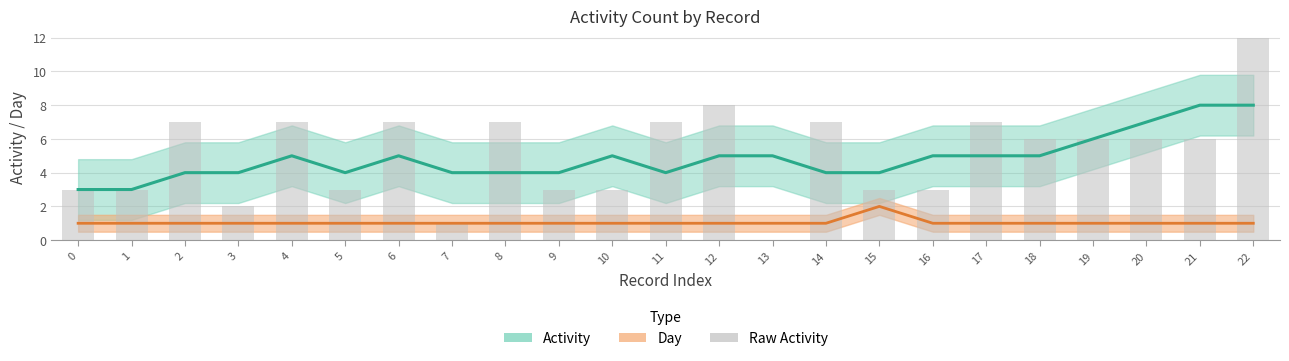

Reading left to right, transcribe all the data shown in this chart.

Activity (smooth): 3	3	4	4	5	4	5	4	4	4	5	4	5	5	4	4	5	5	5	6	7	8	8
Day (smooth): 1	1	1	1	1	1	1	1	1	1	1	1	1	1	1	2	1	1	1	1	1	1	1
Activity (raw): 3	3	7	2	7	3	7	1	7	3	3	7	8	0	7	3	3	7	6	6	6	6	12